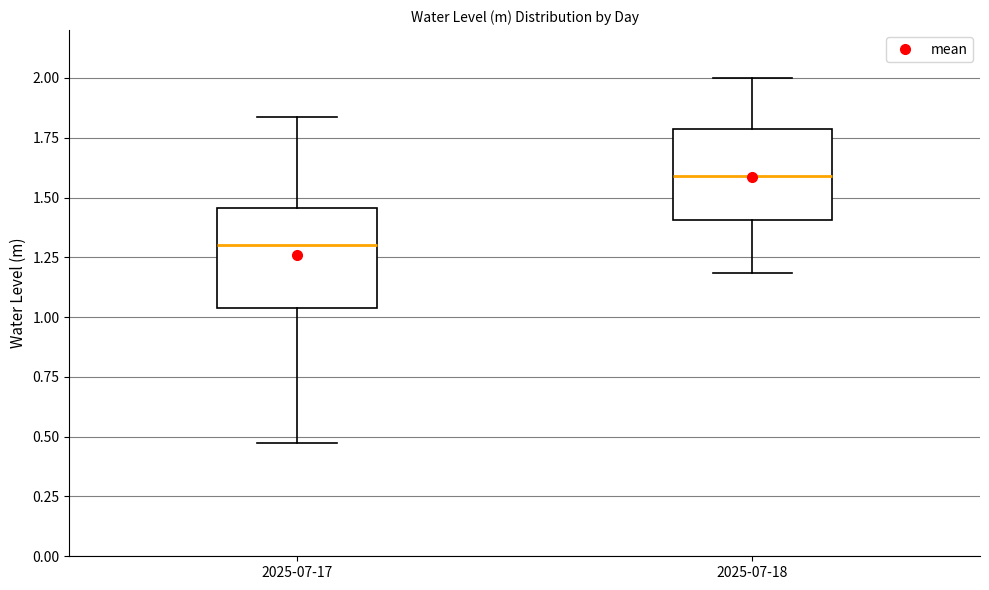

Which box's median line is the lowest?

2025-07-17